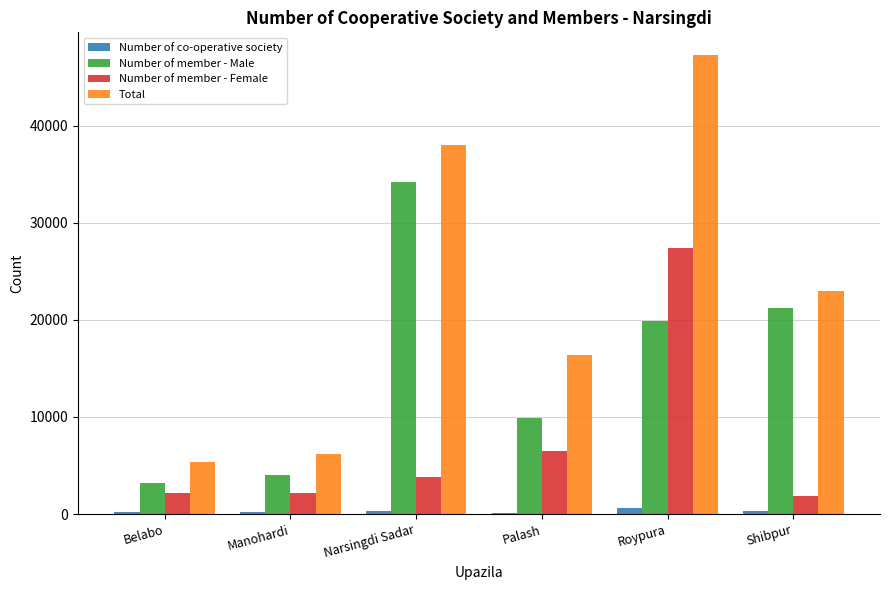

Where is Number of member - Male nearest to the value 18699?

Roypura